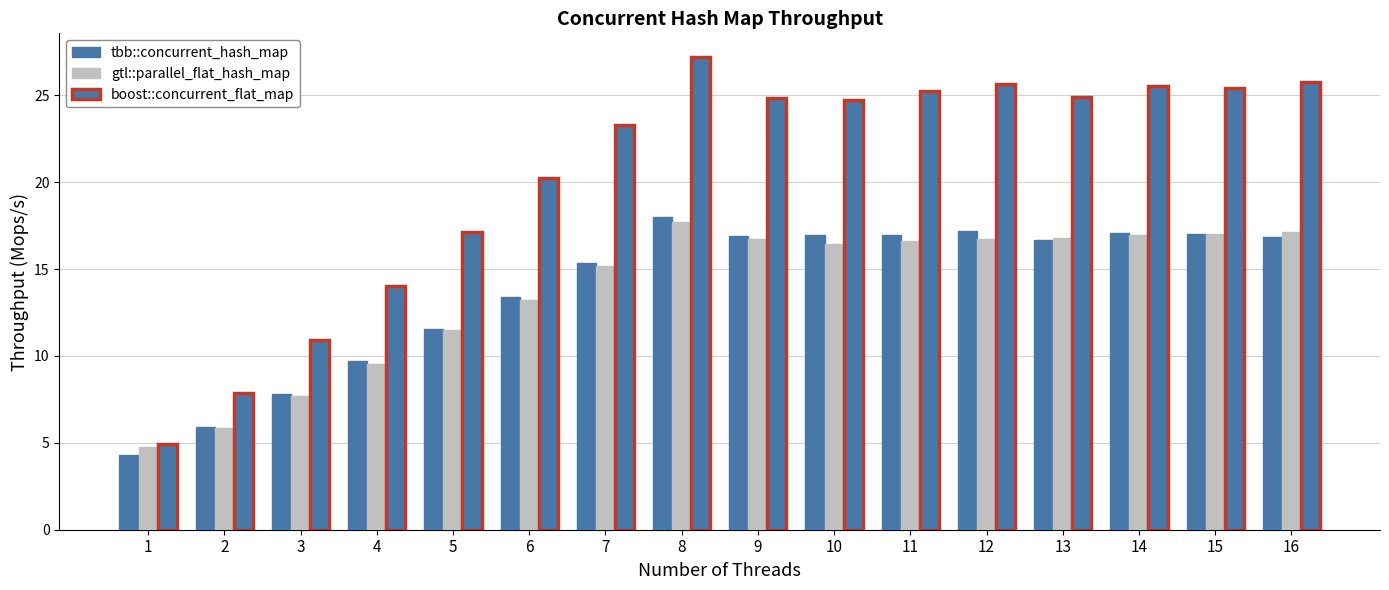

Which series has the largest total across all categories?

boost::concurrent_flat_map